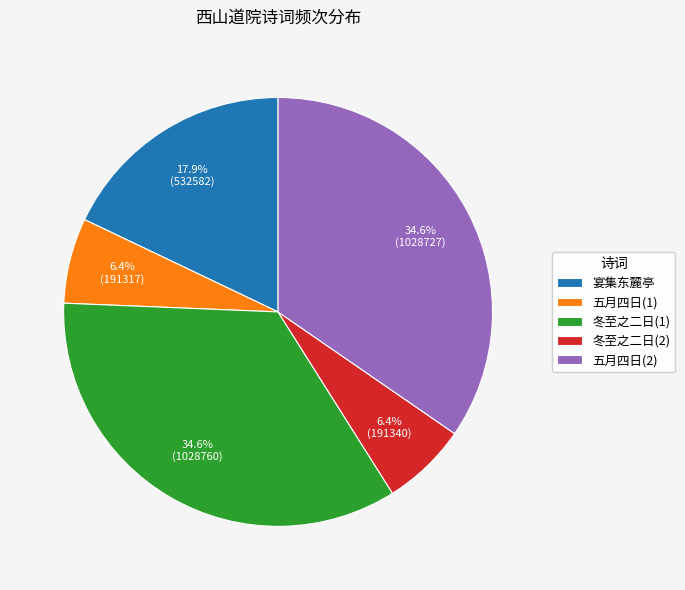

Count the number of slices in the pie.

5